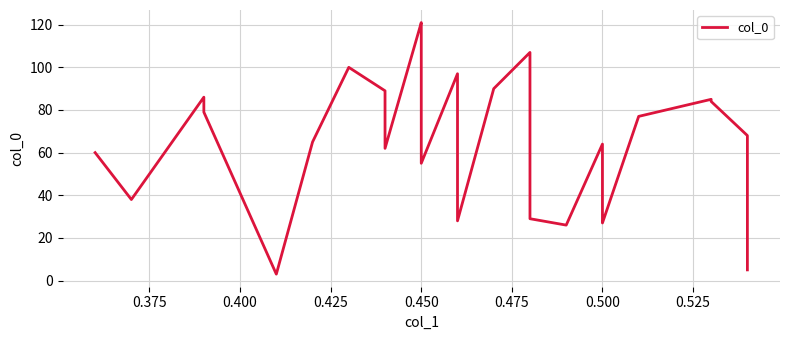

What is the difference between the maximum and minimum values?

118